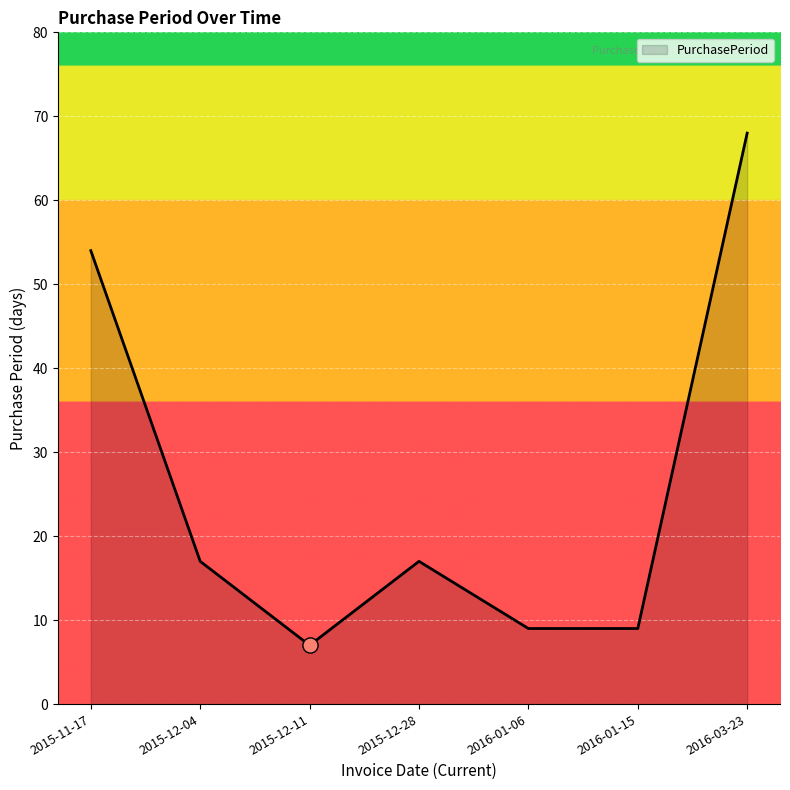

What is the change in value from 2015-12-04 to 2016-01-15?

-8